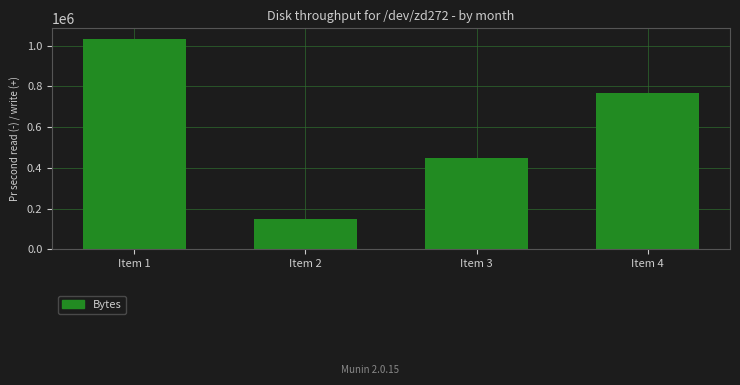

At which category does the chart reach its minimum across all series?

Item 2